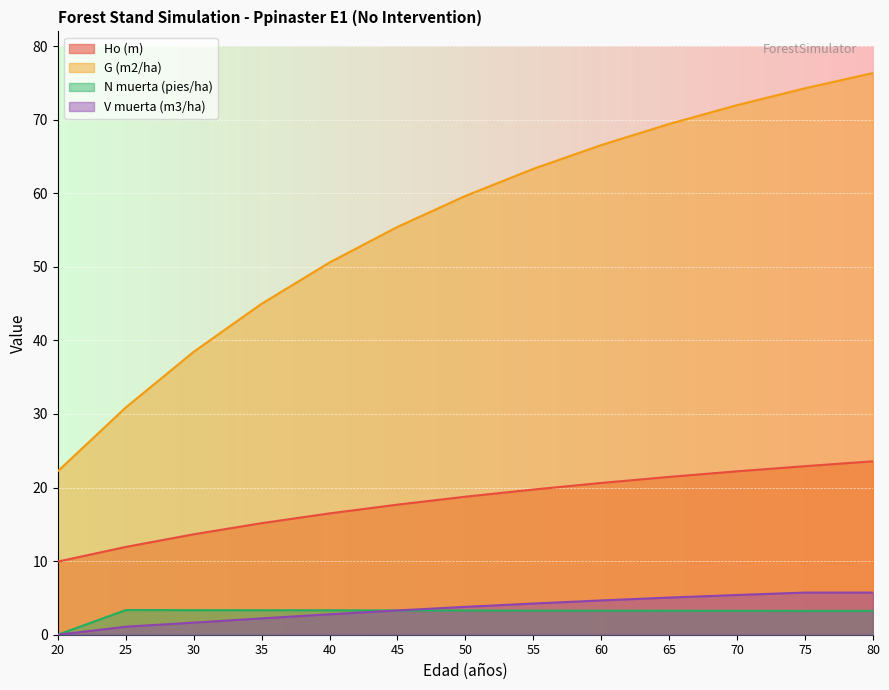

At which label is Ho (m) closest to 16?

40